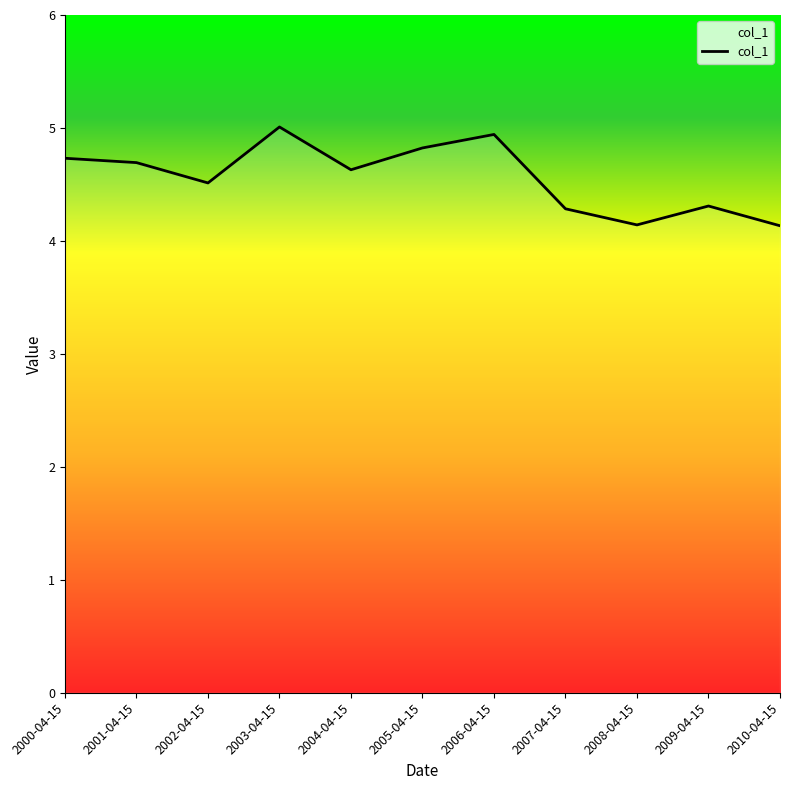

True or false: the data shows 4.7 at 2001-04-15.

True